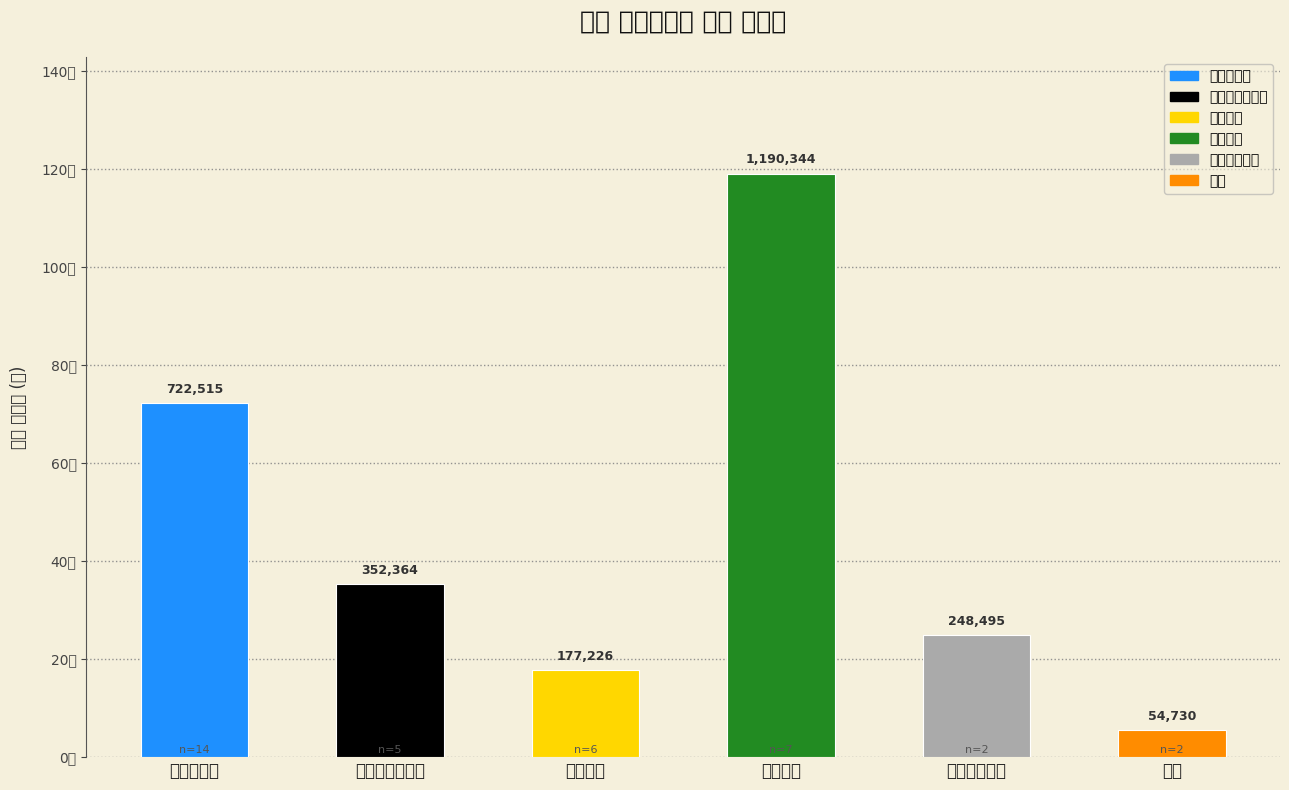

What is the label of the 4th bar from the right?

소파베드